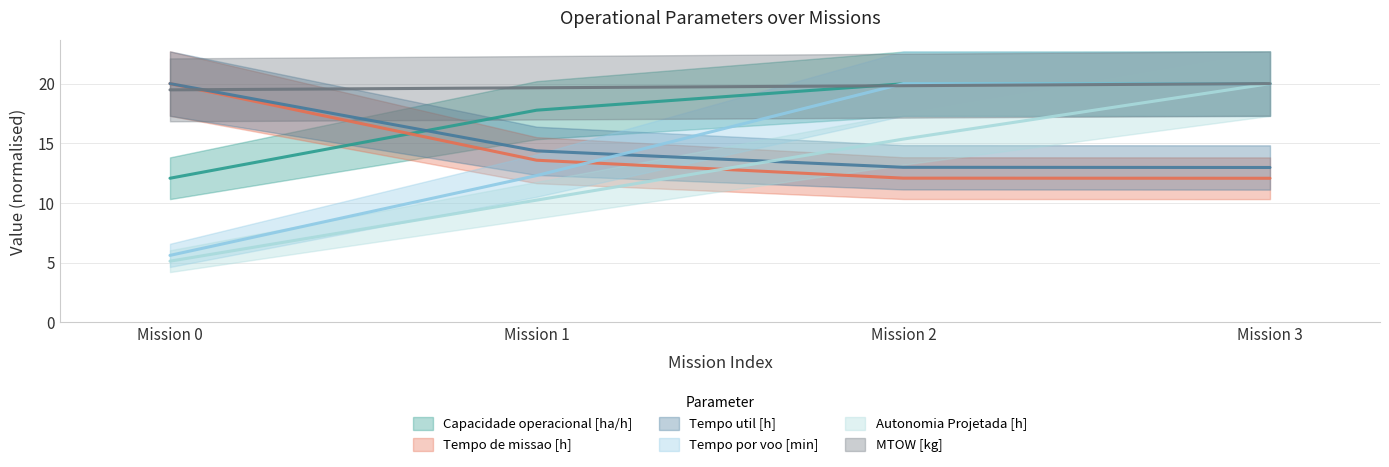

How many lines are shown in the chart?

6